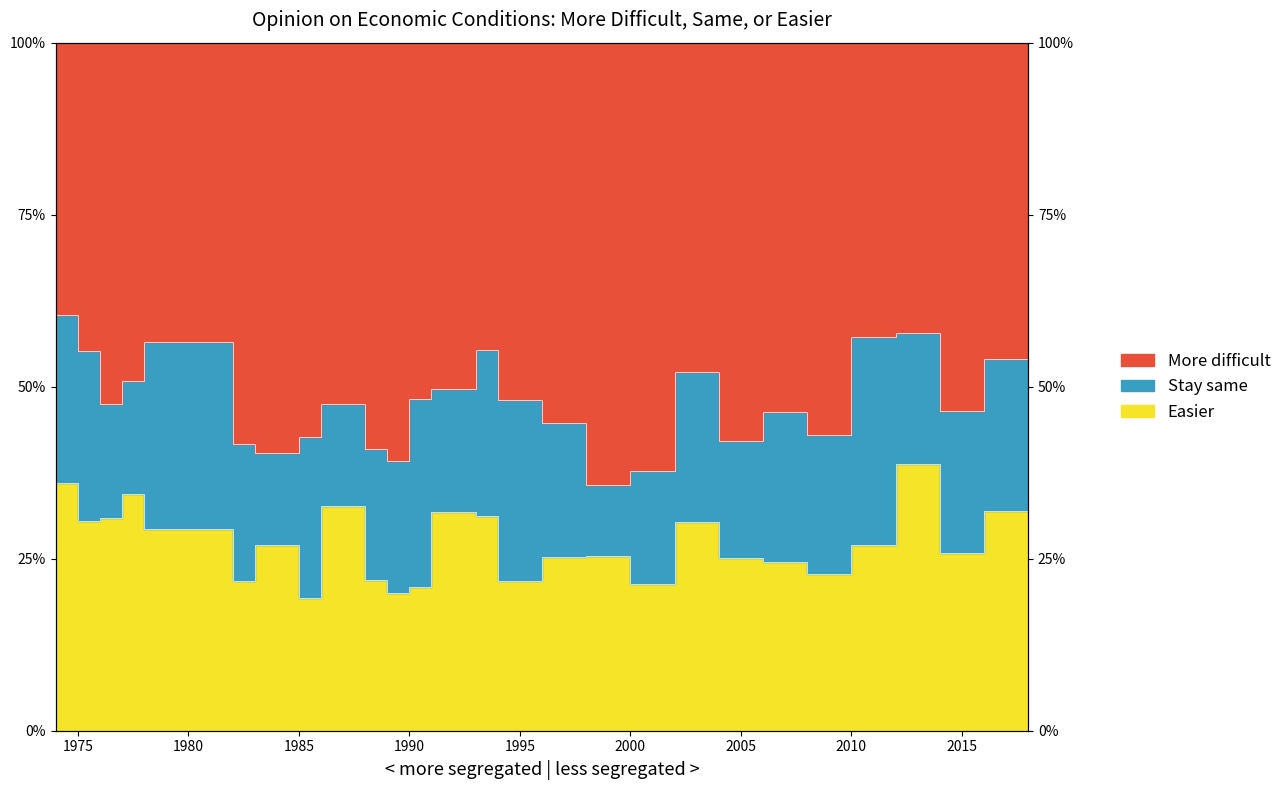

How many interior local peaks does the Easier series have?

7